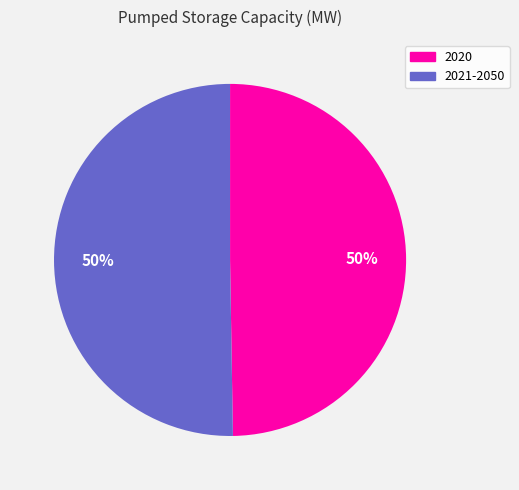

What is the smallest slice in the pie chart?

2020